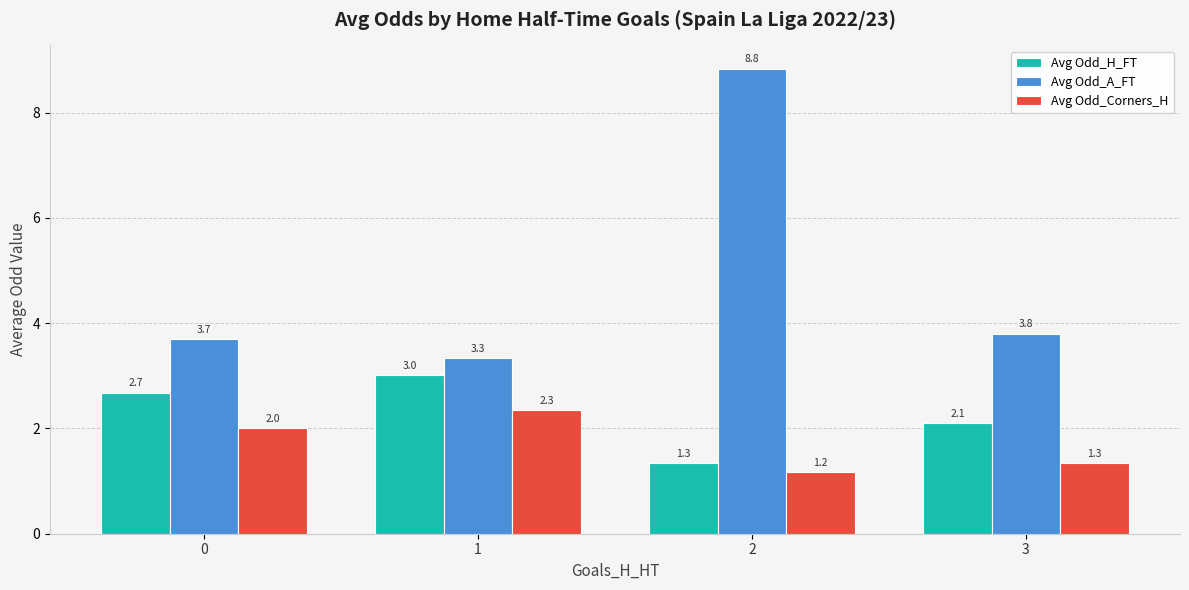

True or false: Avg Odd_A_FT has a value of 3.3 at 1.

True